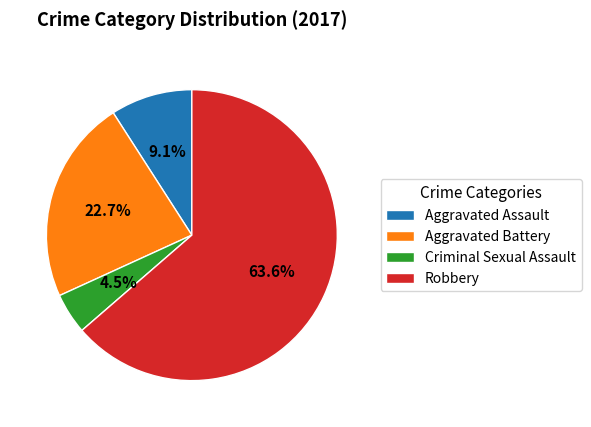

What percentage is NOT represented by Aggravated Battery?

77.3%